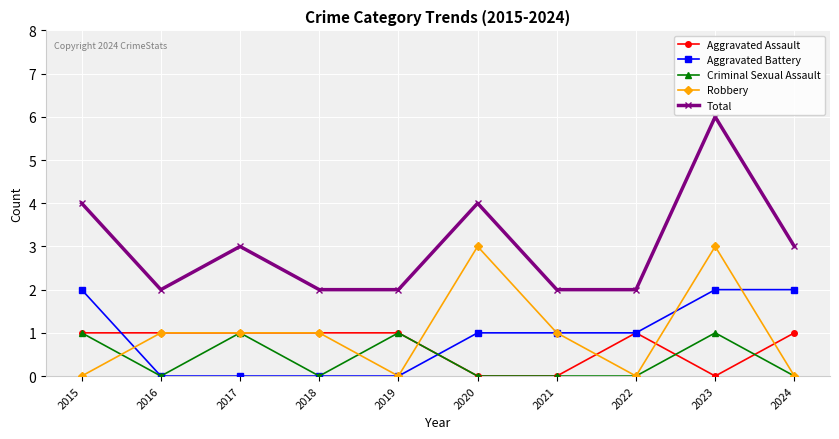

True or false: Aggravated Assault has more than 0 points higher than both neighbors.

True